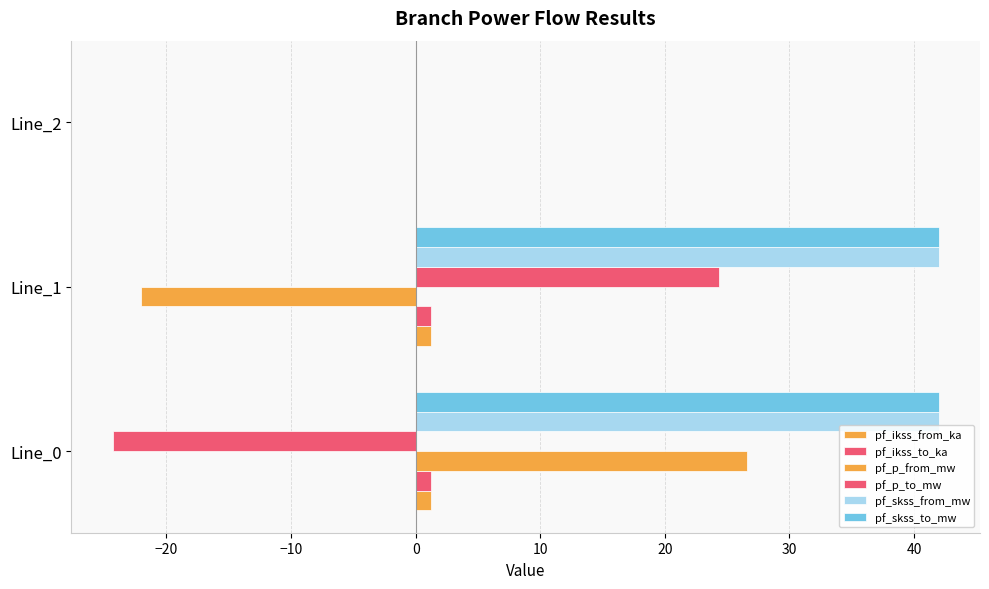

Count the number of data series in this chart.

6